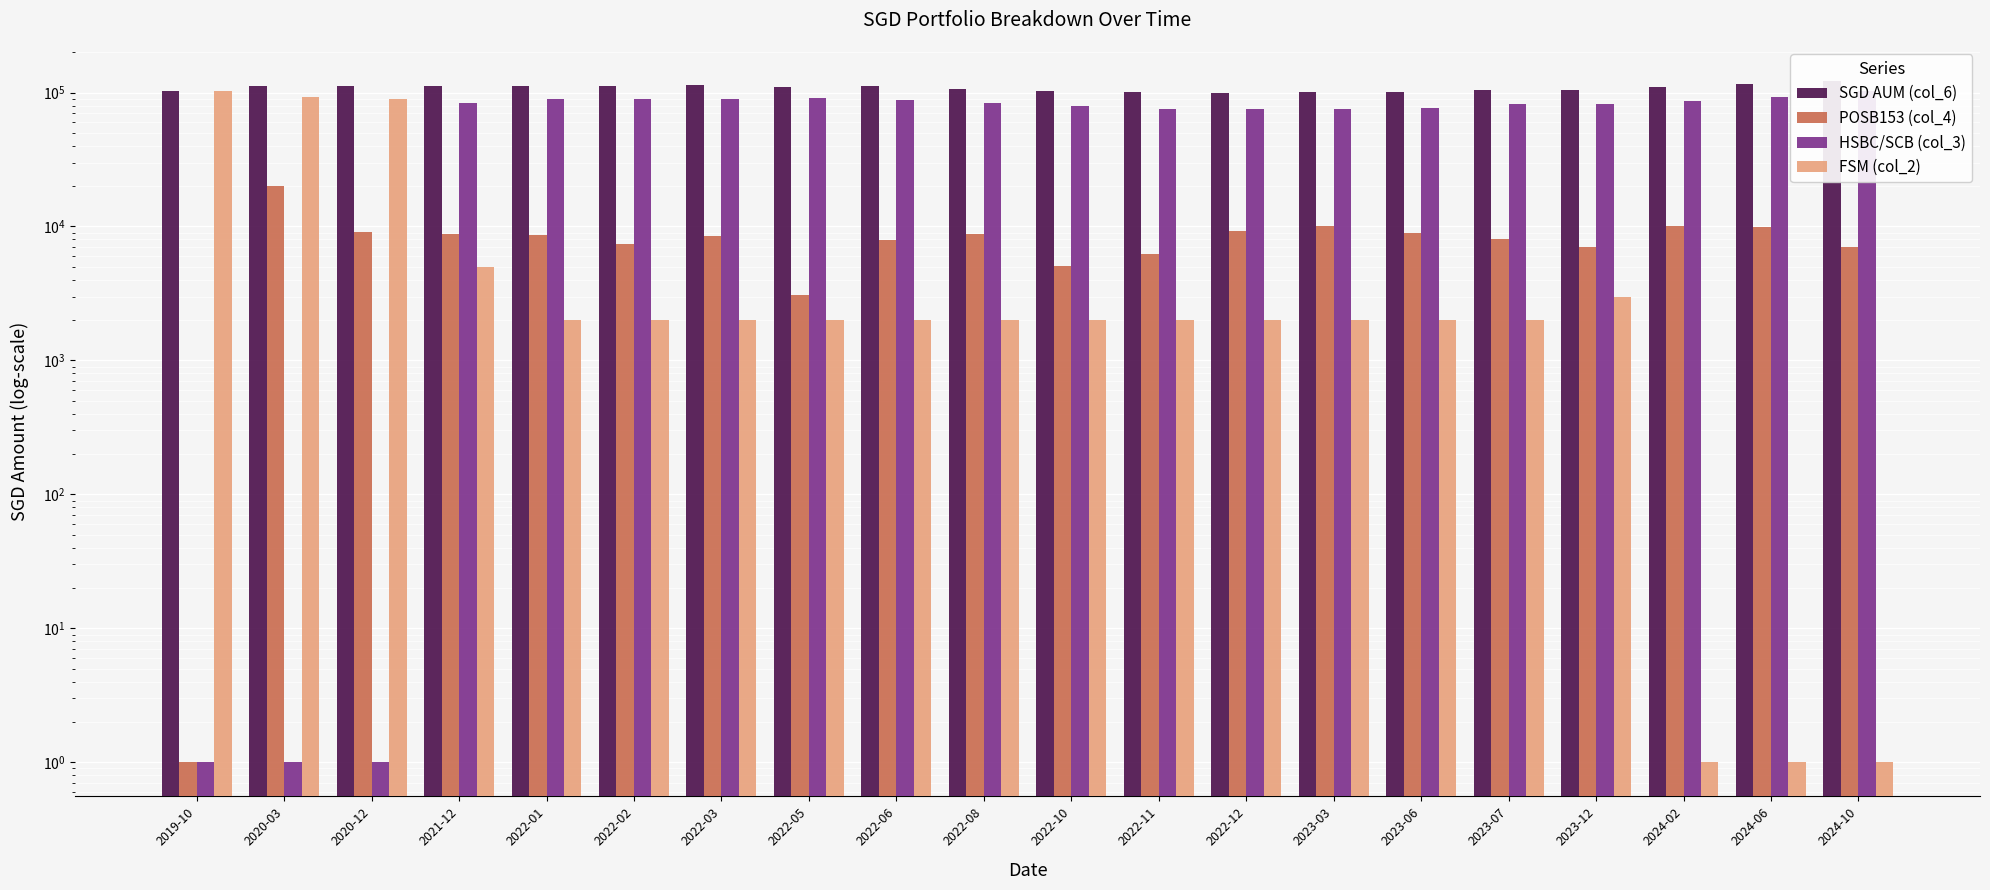

What is the sum of all SGD AUM (col_6) values?

2165134.6